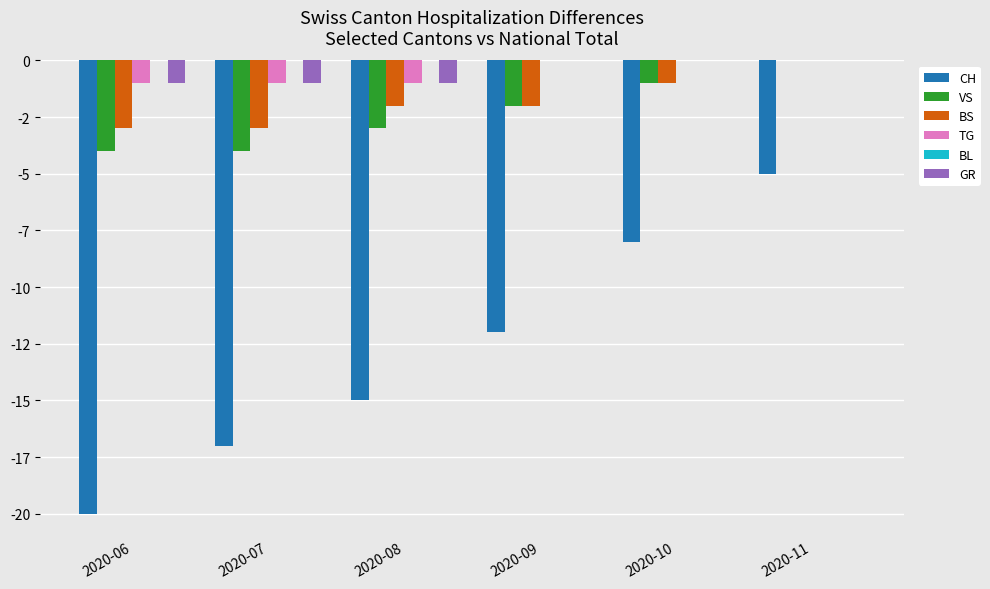

Where is CH nearest to the value -12?

2020-09